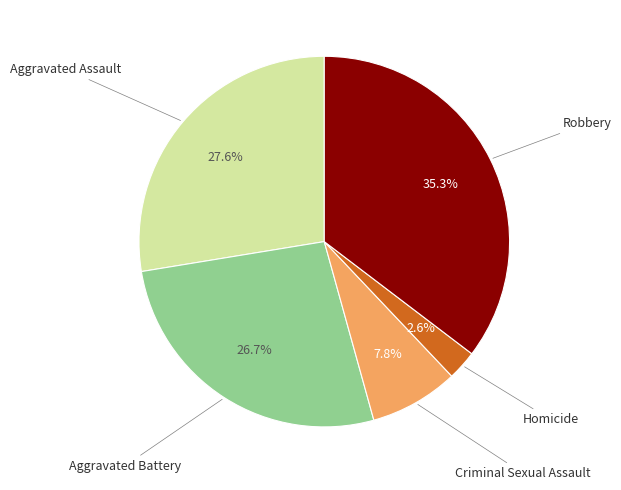

Is there any slice that represents more than half of the pie?

No